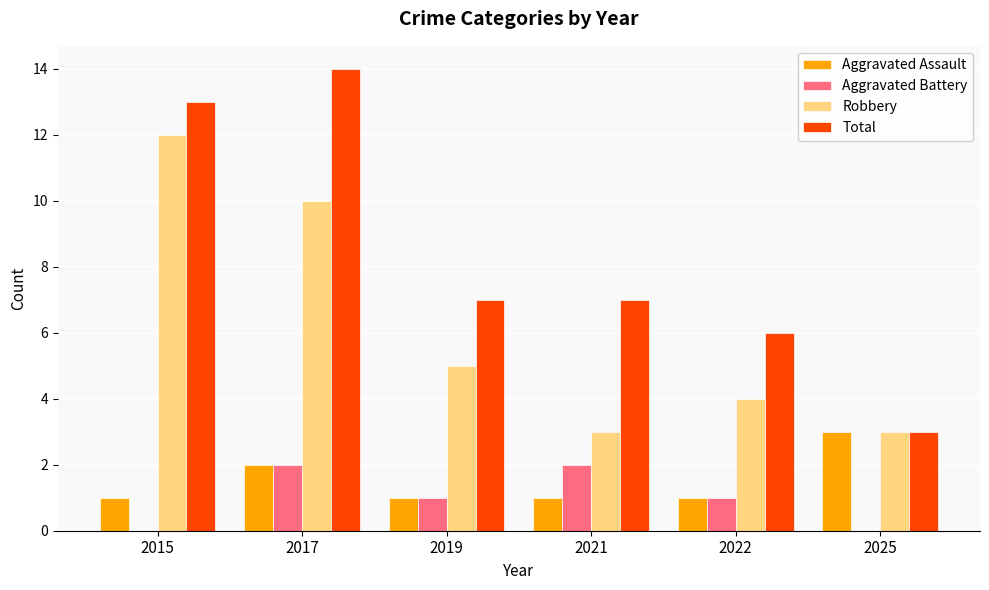

The Robbery series shows 6 at 2017. True or false?

False